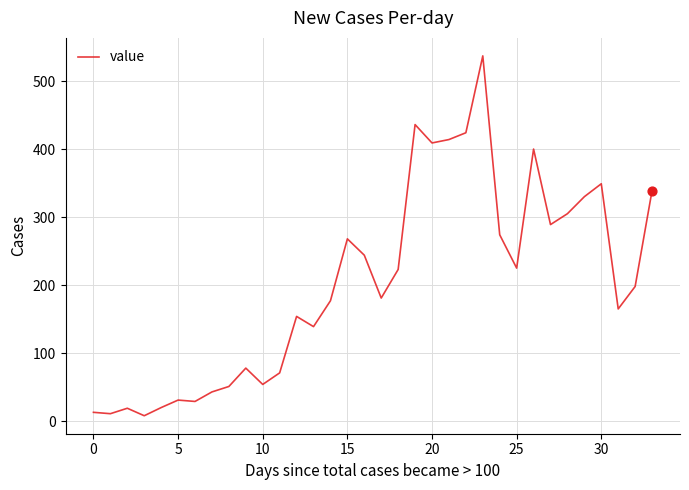

What is the difference between the maximum and minimum values?

529